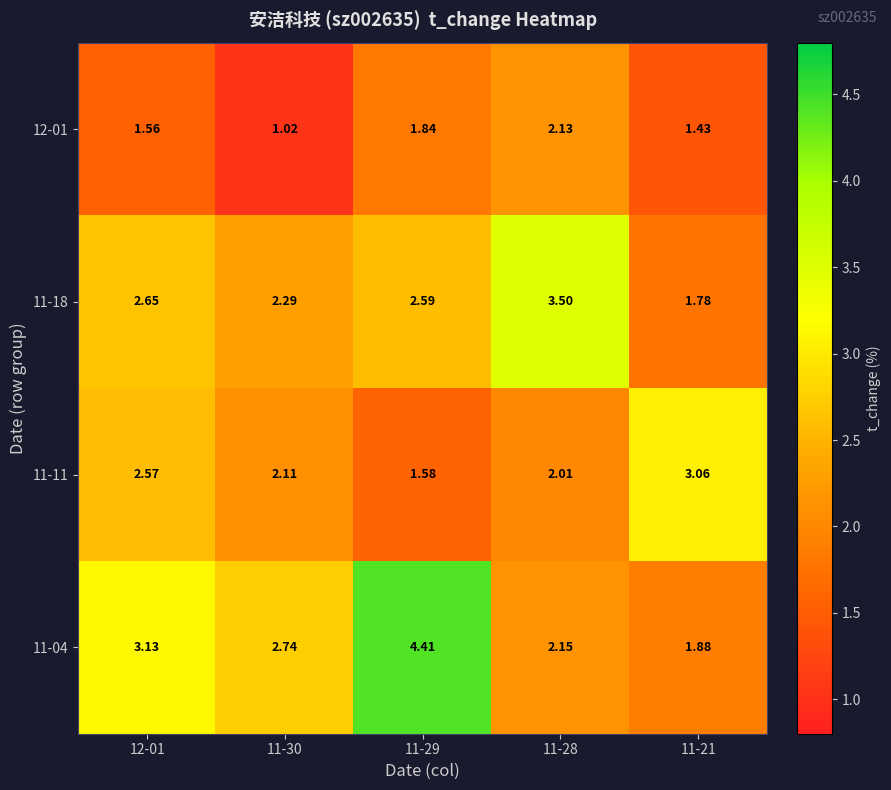

Is the value of 12-01 at 11-21 greater than the value of 11-18 at 11-21?

No